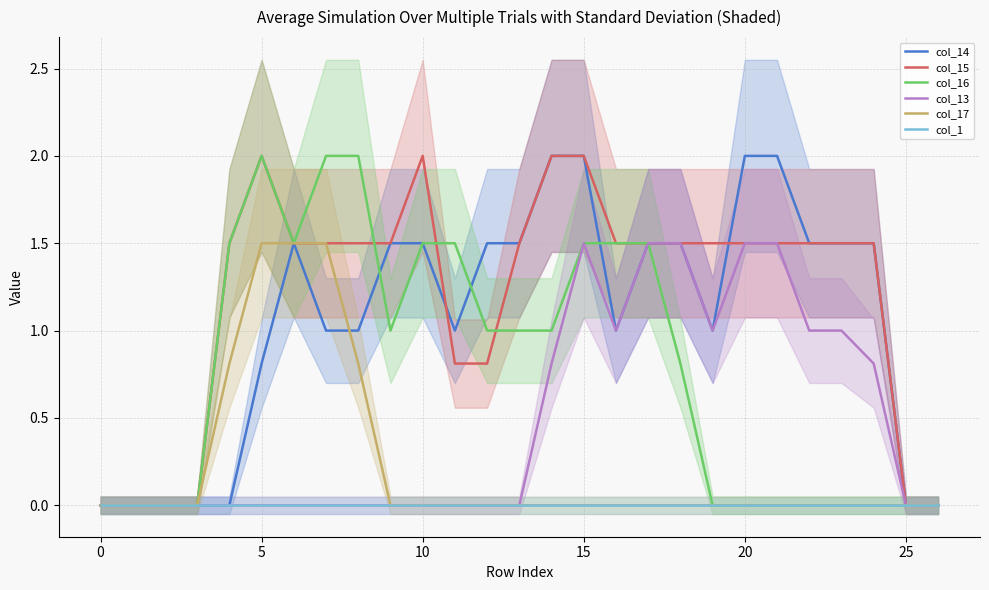

Where is the first local minimum for col_13?

16